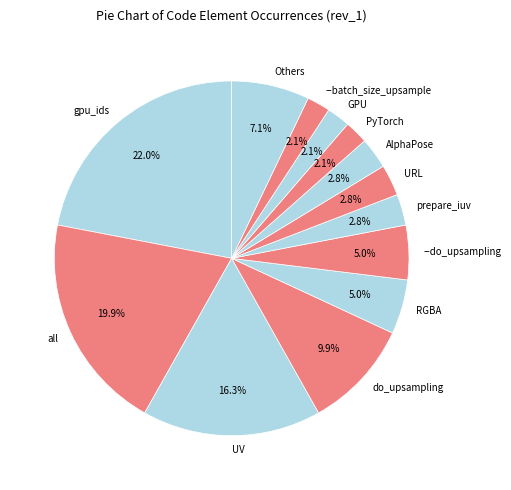

How many segments does this pie chart have?

13